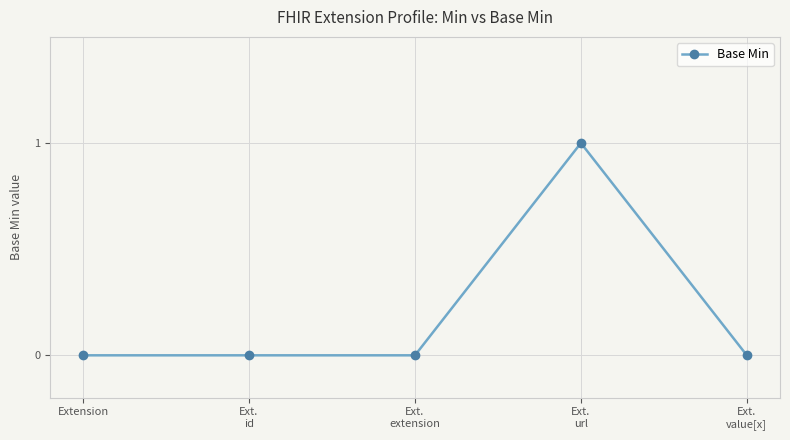

Reading left to right, list all the values displayed in this chart.

Extension=0	Ext.
id=0	Ext.
extension=0	Ext.
url=1	Ext.
value[x]=0